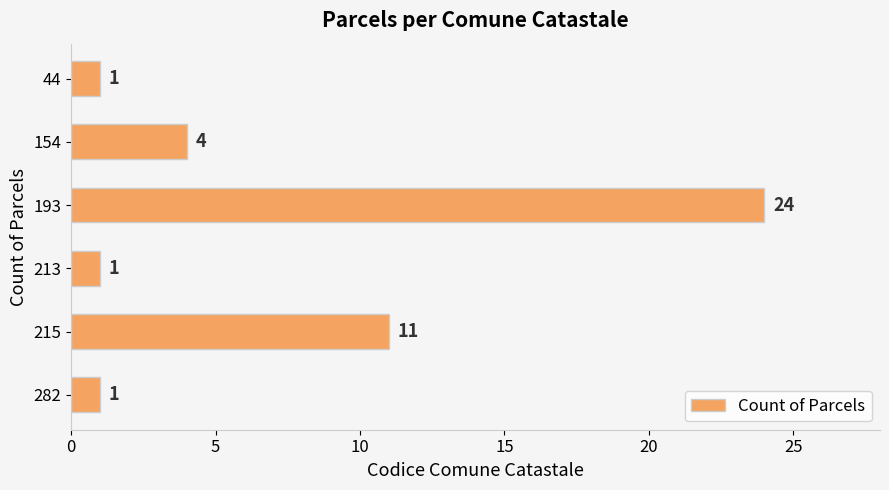

What is the value of the 5th bar from the top?

11